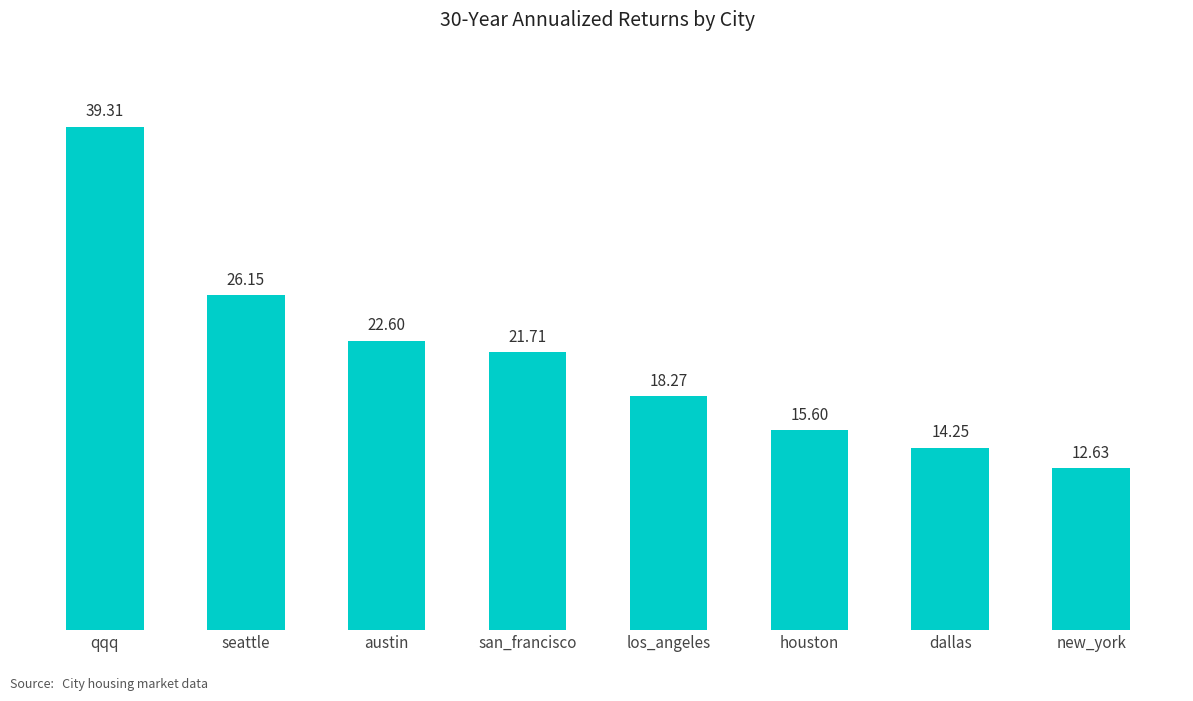

What is the minimum value shown in the chart?

12.6